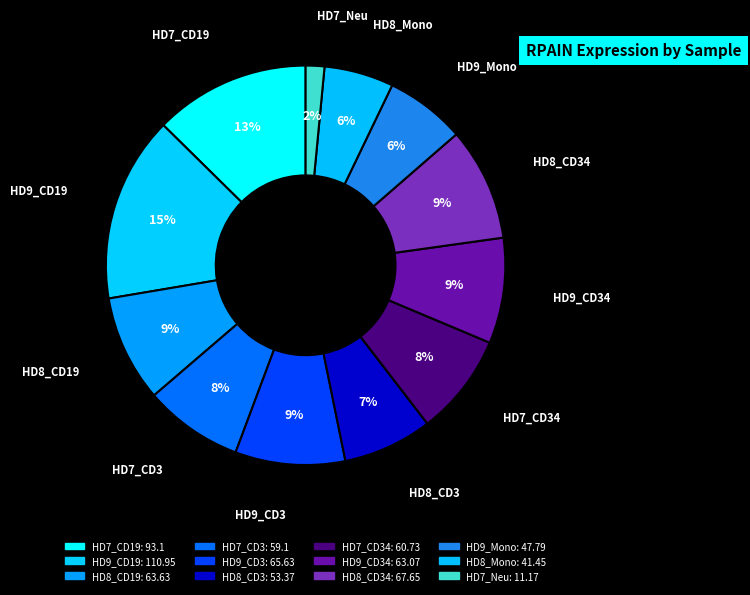

Which slice is the largest?

HD9_CD19